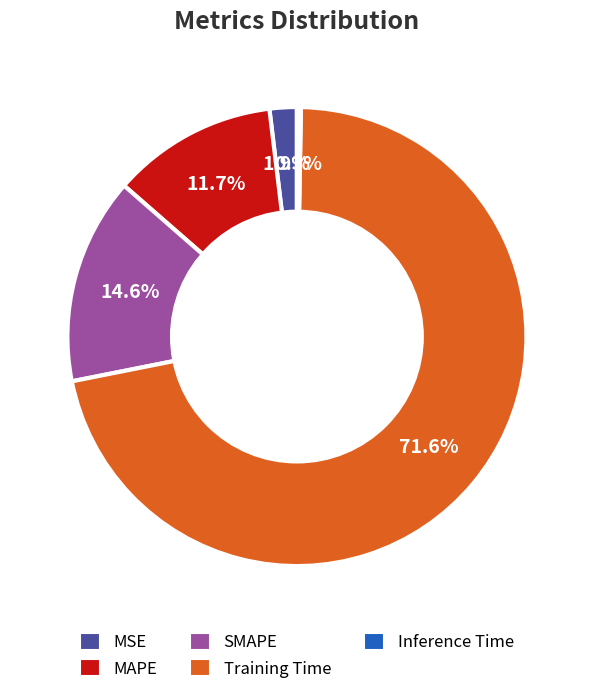

Does Inference Time represent more than half of the total?

No